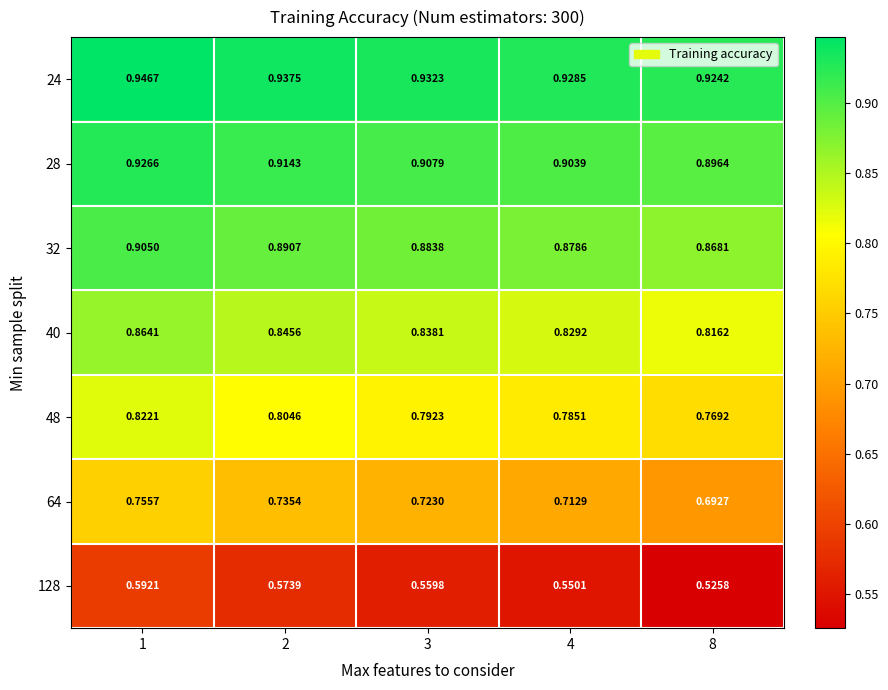

Is the value of 28 at 3 greater than the value of 40 at 2?

Yes